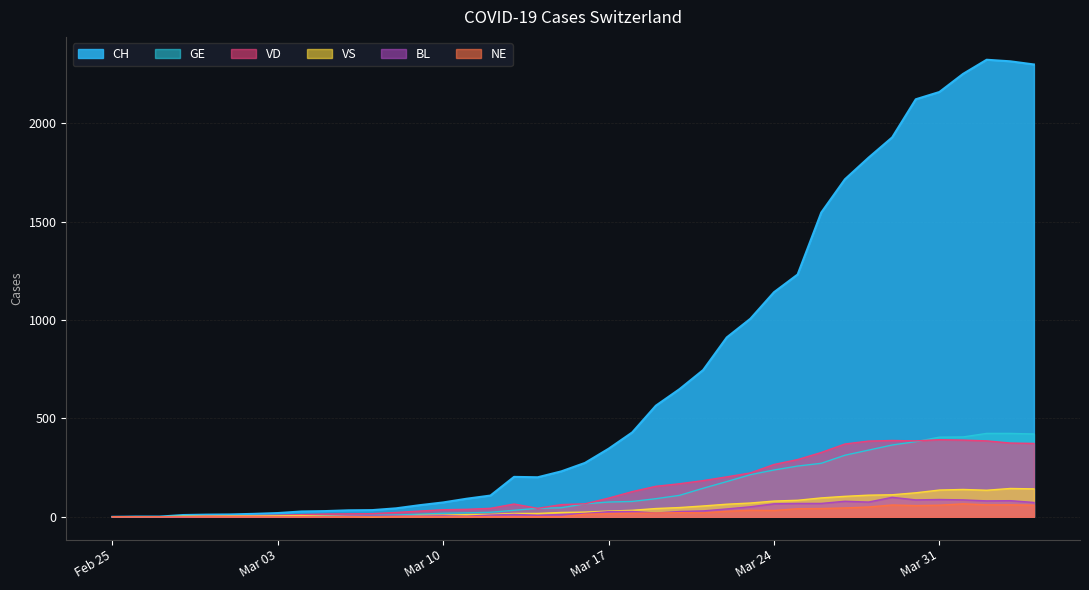

Which series has the widest spread of values?

CH